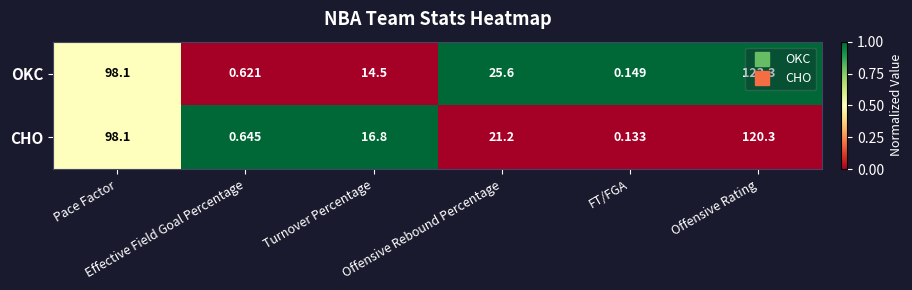

What is the spread (max minus min) of values at Offensive Rebound Percentage?

4.4